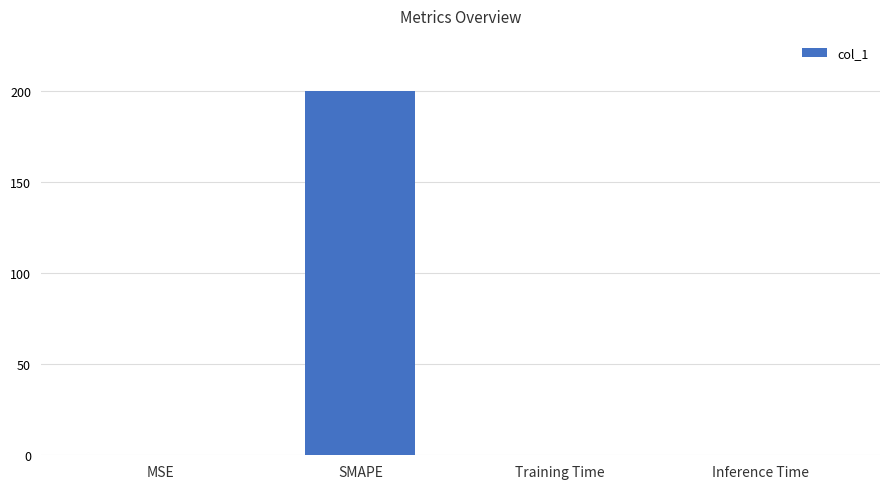

What is the maximum value shown in the chart?

200.0